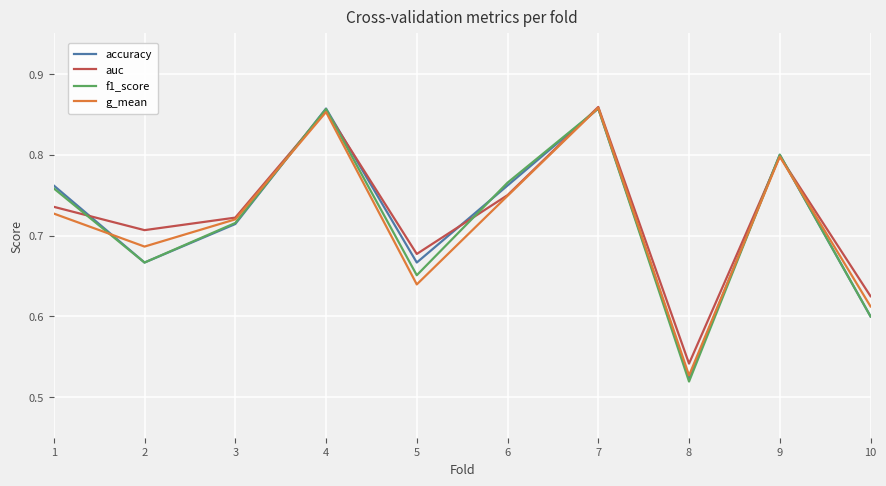

At which label is f1_score closest to 0?

8